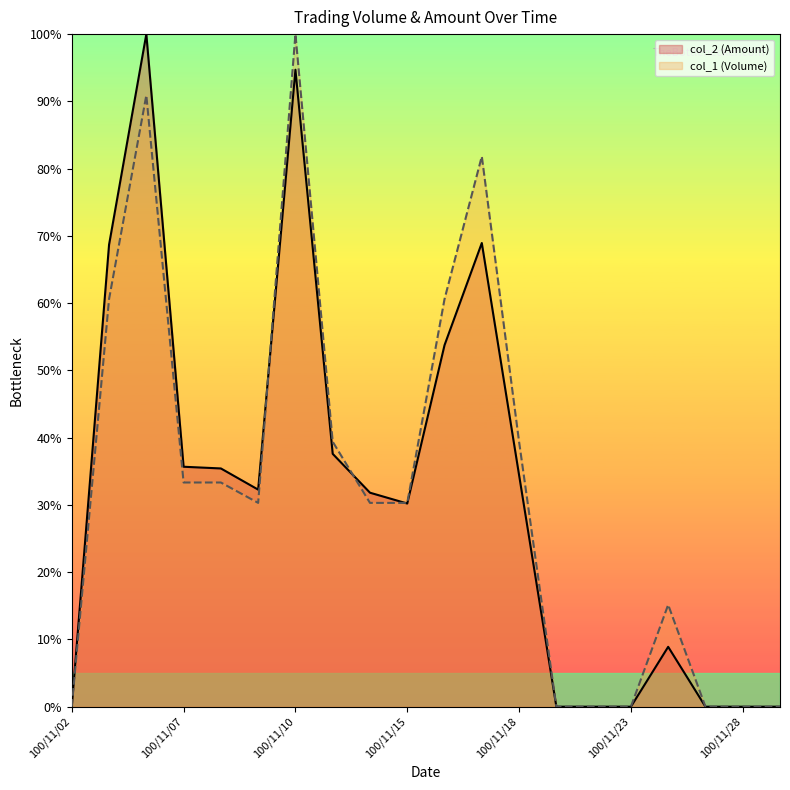

True or false: col_2 (Amount) and col_1 (Volume) intersect in this chart.

True